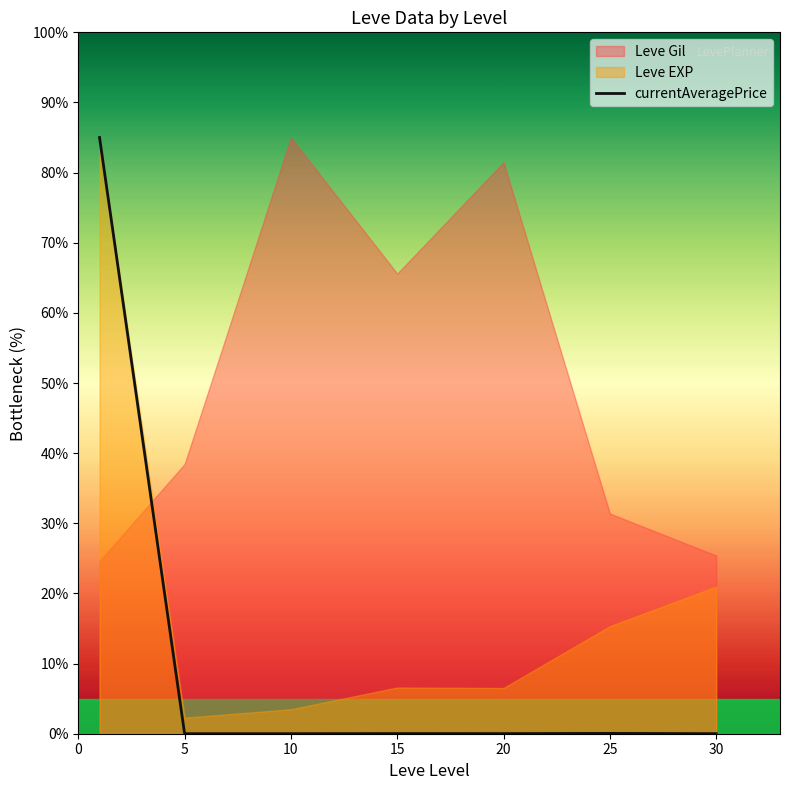

What is the difference between the maximum and minimum values?

85.0